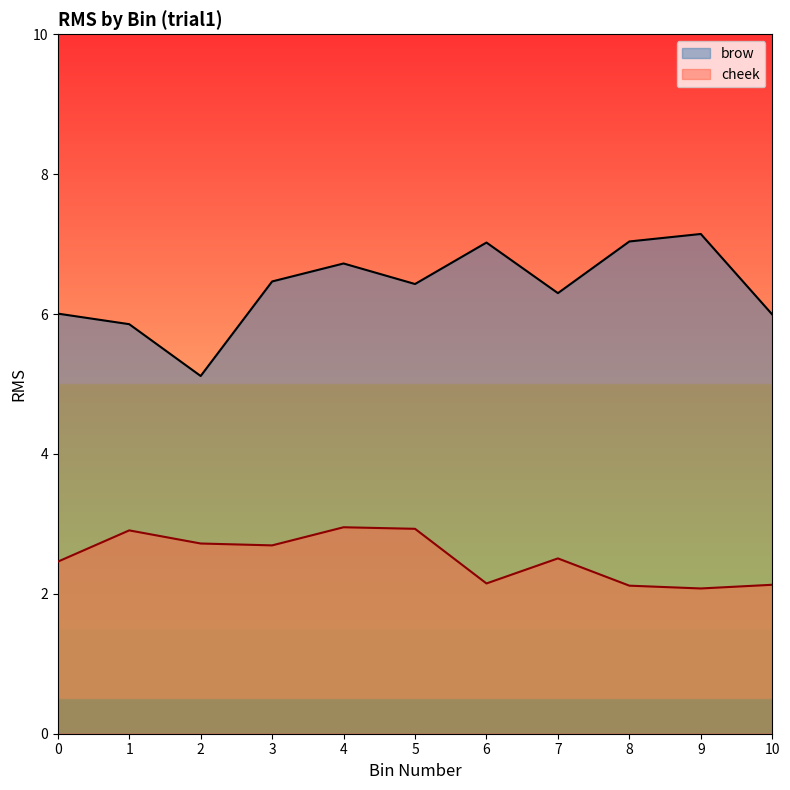

The brow series shows 7.0 at 6. True or false?

True